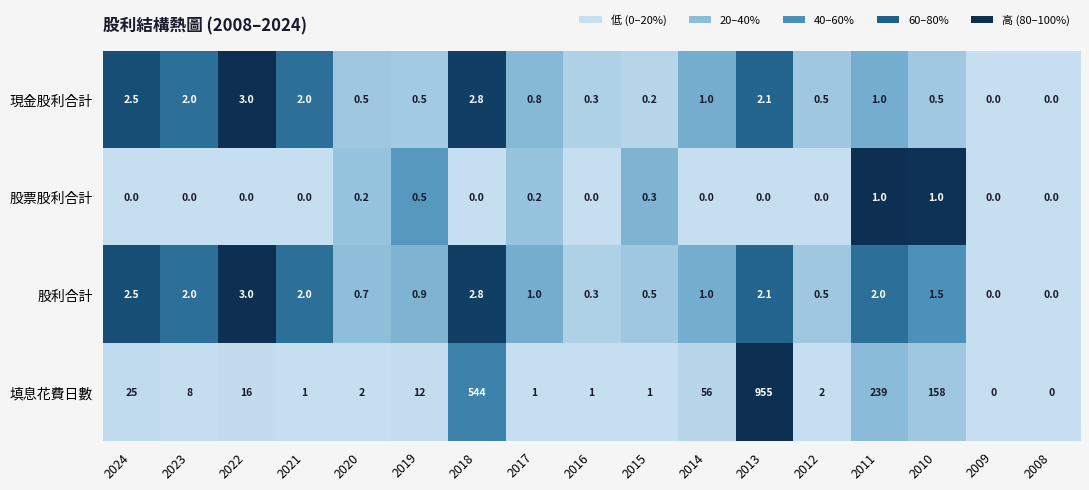

Which series has the largest total across all categories?

填息花費日數